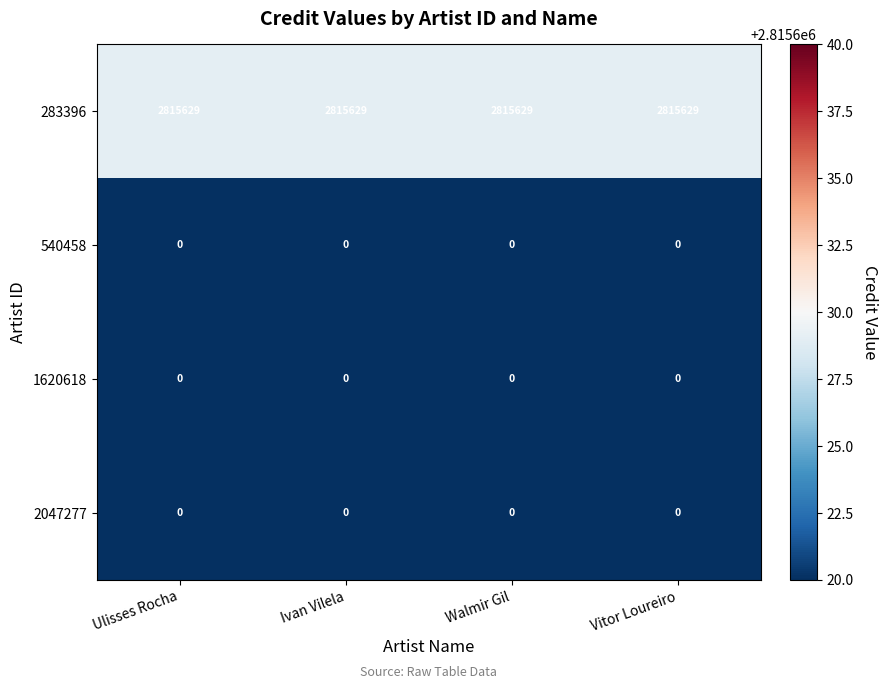

Which series has the largest total across all categories?

283396